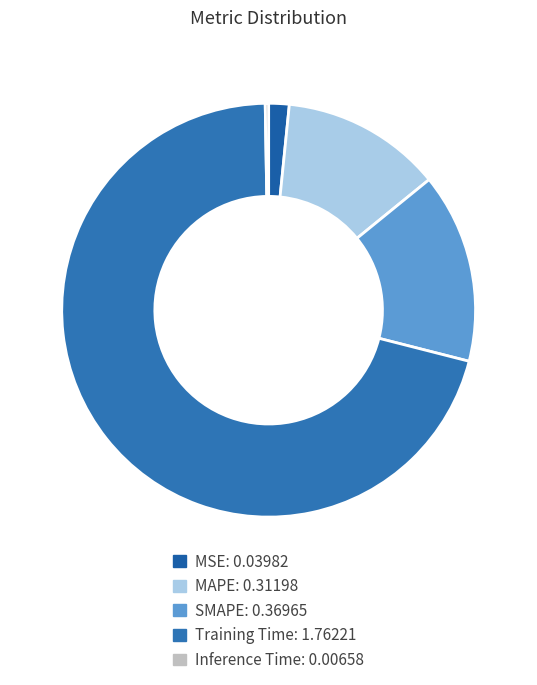

Between SMAPE and Inference Time, which is larger?

SMAPE